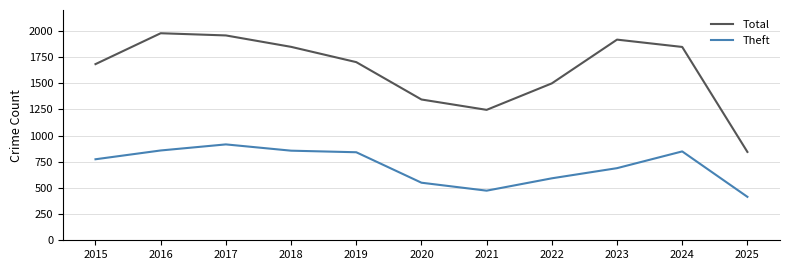

How many interior local peaks does the Total series have?

2